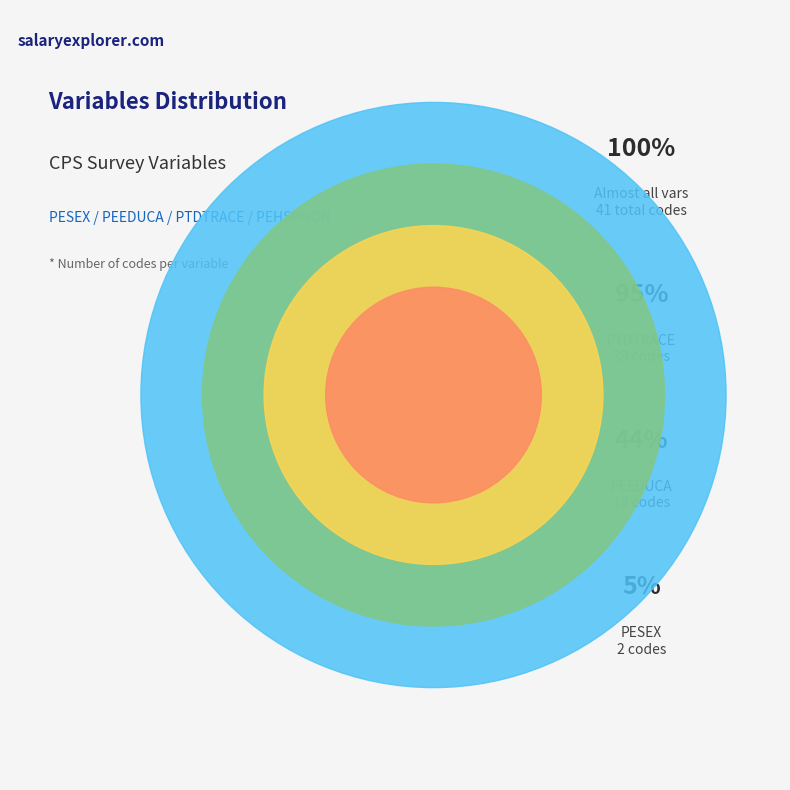

Is there a majority slice in this chart?

Yes